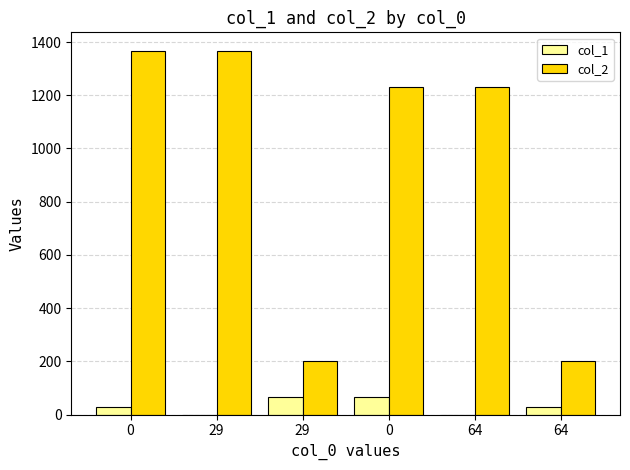

At which label does col_1 reach its peak?

29